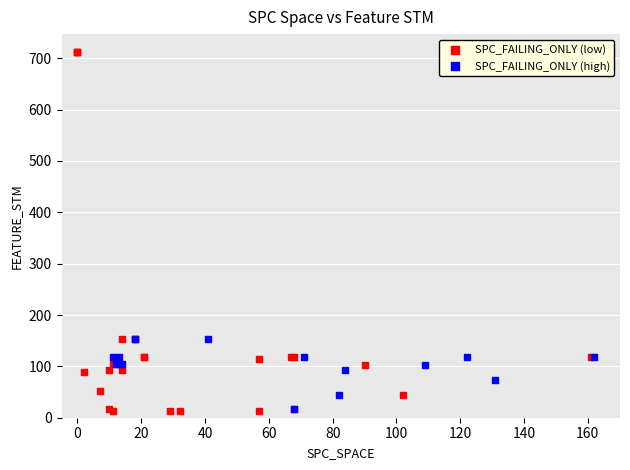

Which series has the largest Y range (max minus min)?

SPC_FAILING_ONLY (low)